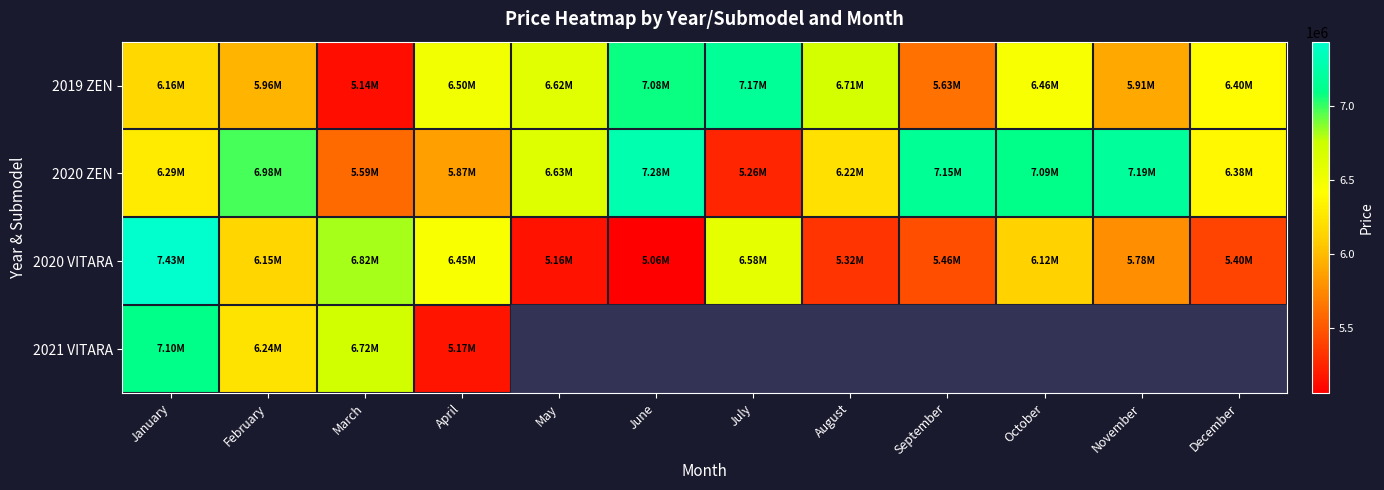

What is the difference between the highest and lowest values at January?

1270080.0